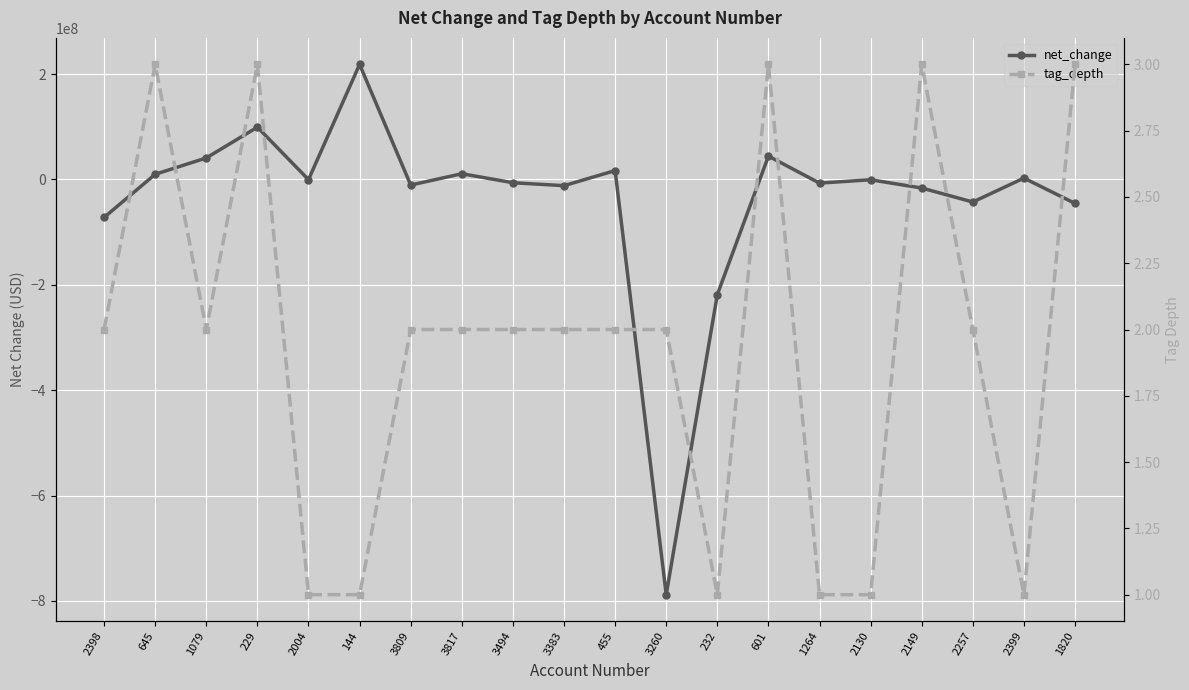

Between 144 and 3817, which is larger?

144